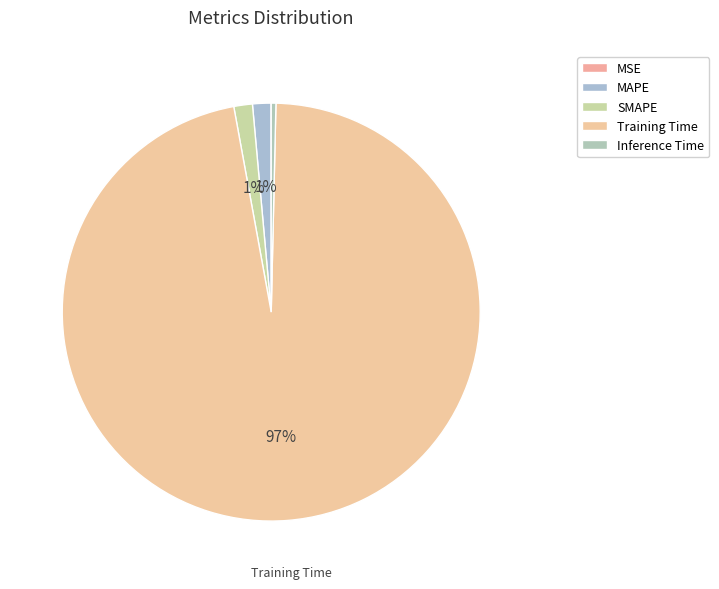

To the nearest percent, what is the average slice percentage?

20%